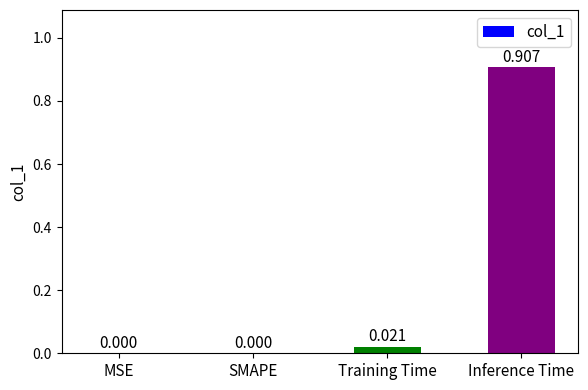

Which has a higher value, Inference Time or SMAPE?

Inference Time